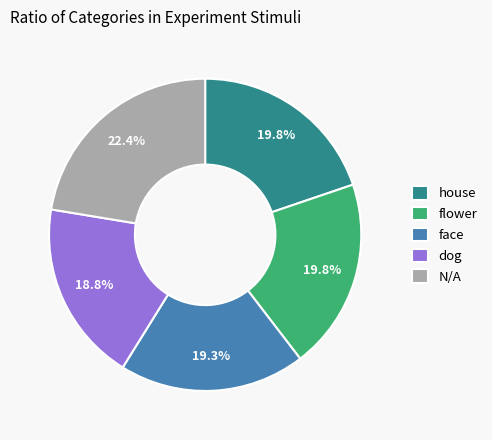

Between face and flower, which is larger?

flower